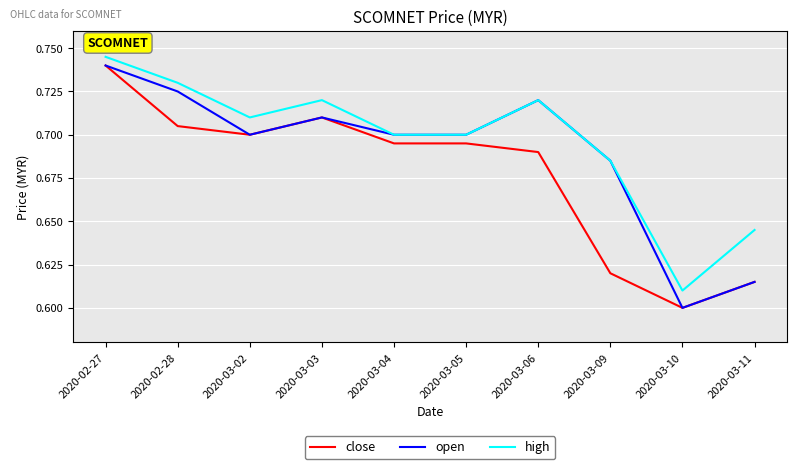

True or false: high and close intersect in this chart.

False